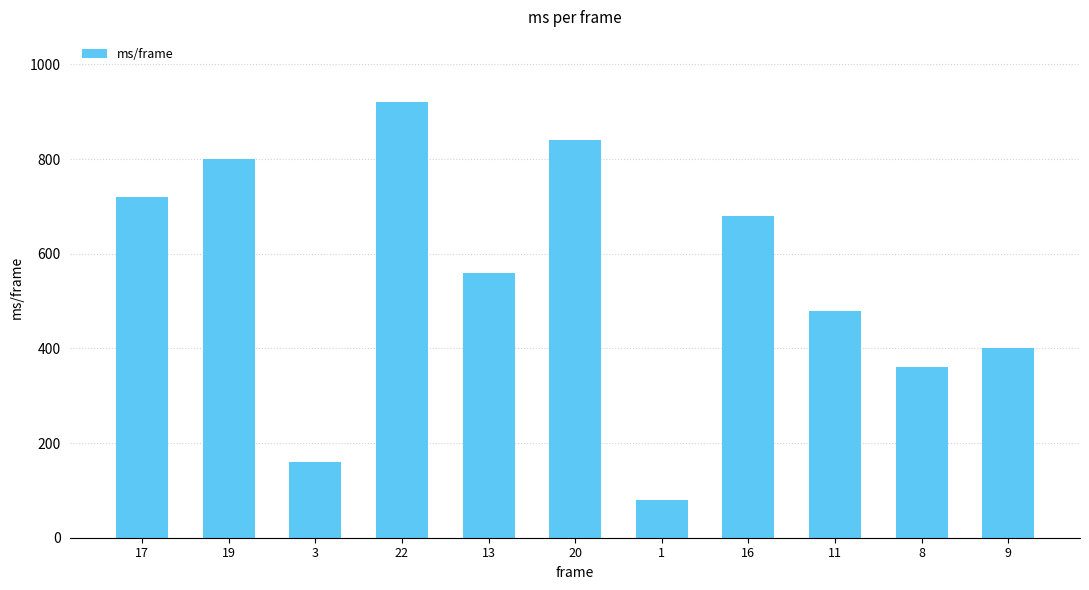

True or false: the data shows 800 at 19.

True